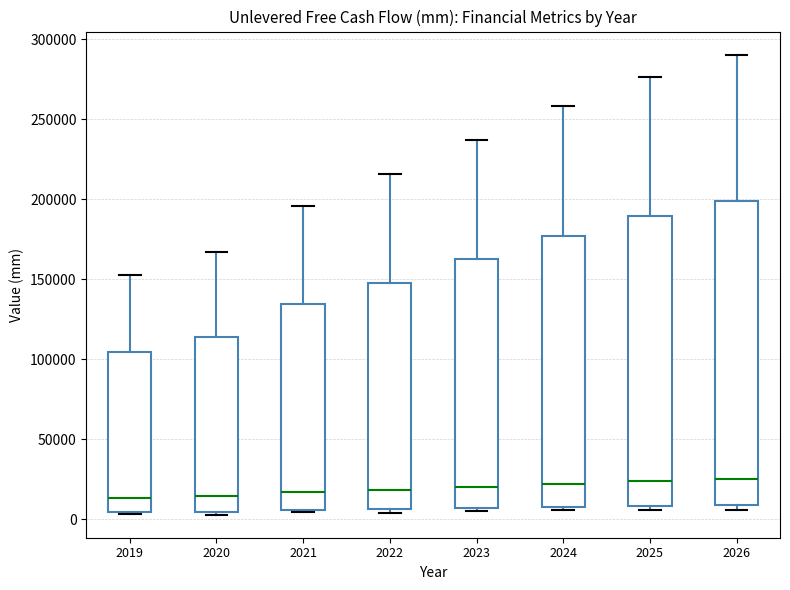

Which box is the tallest, from its lower edge to its upper edge?

2026